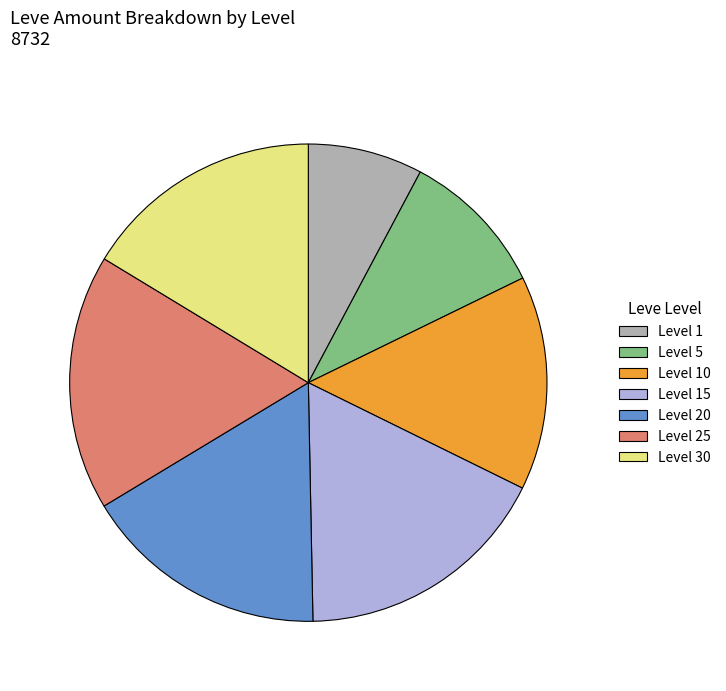

Is there a majority slice in this chart?

No